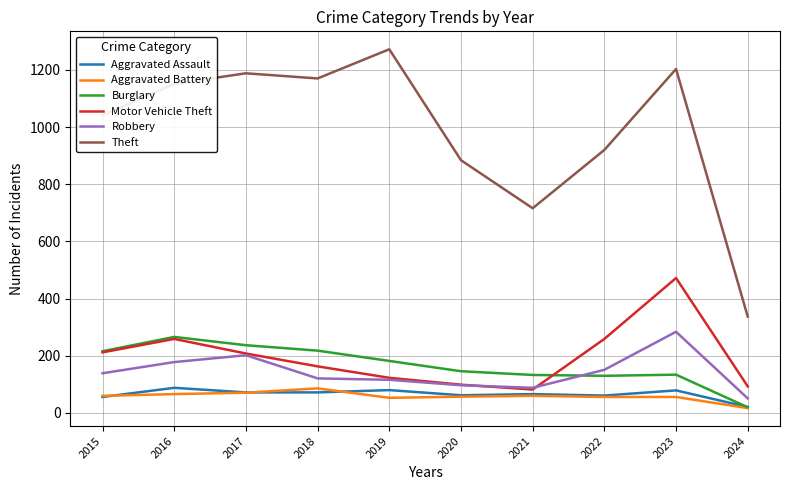

True or false: Robbery and Theft intersect in this chart.

False